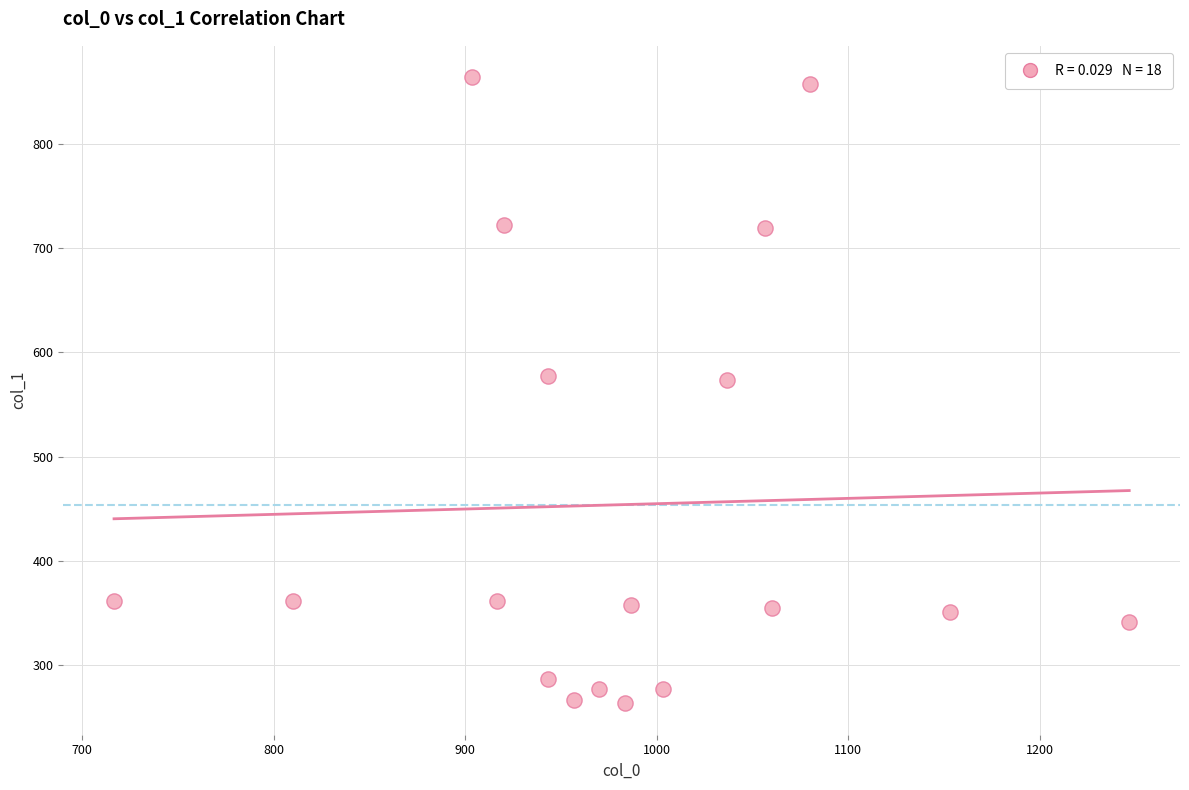

How many data points are displayed?

18